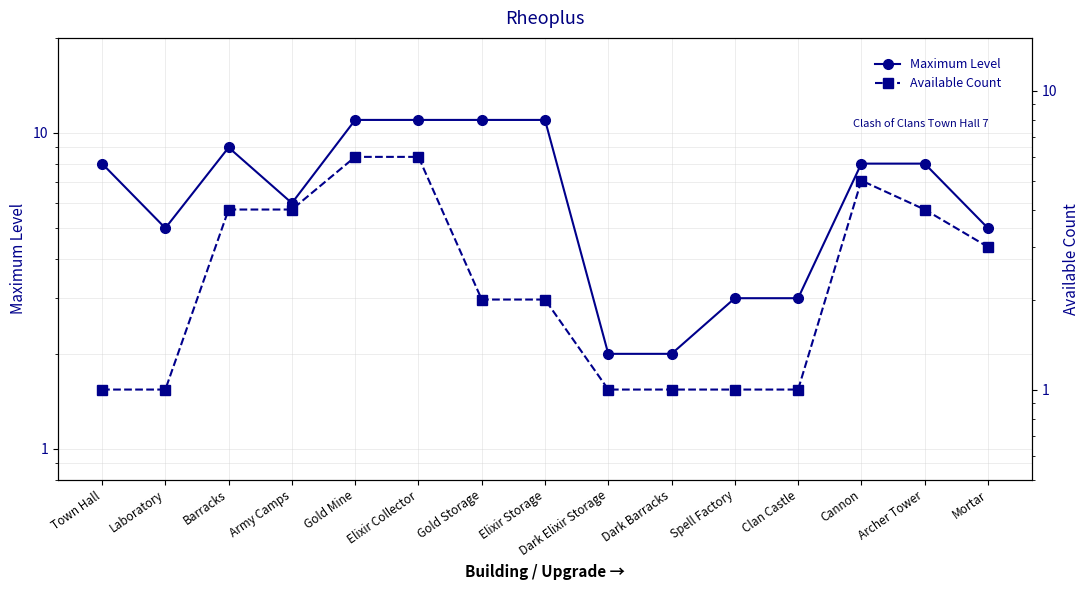

Where is Available Count nearest to the value 3?

Mortar